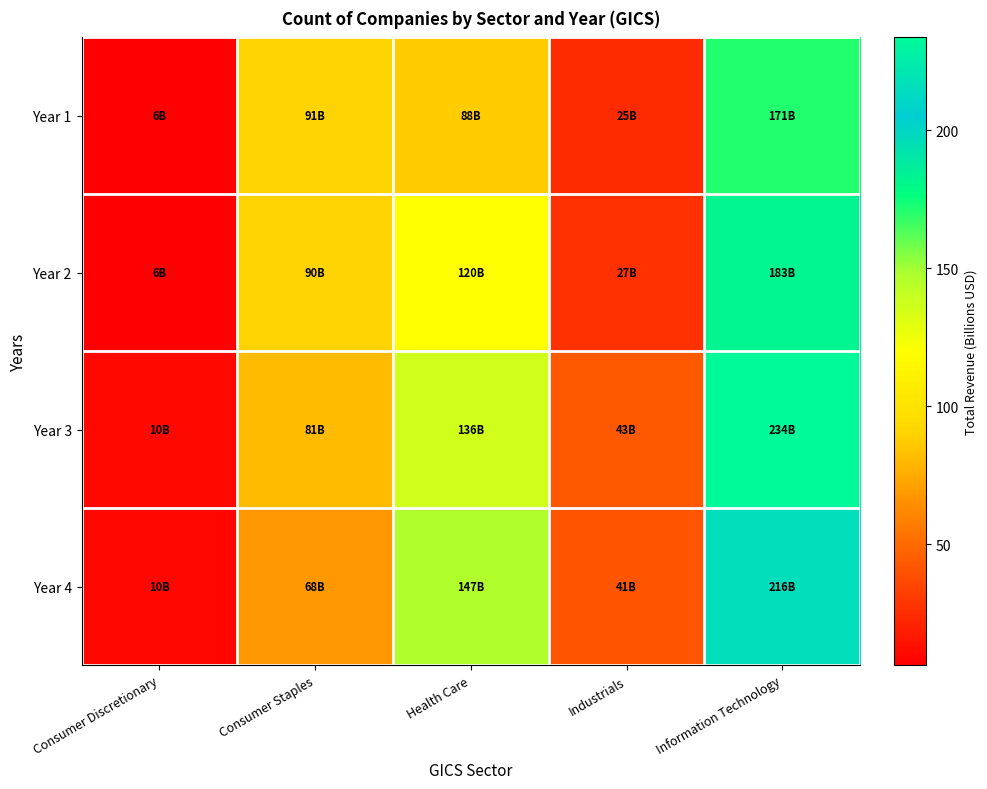

List the series in order of their overall mean, highest first.

Year 3, Year 4, Year 2, Year 1